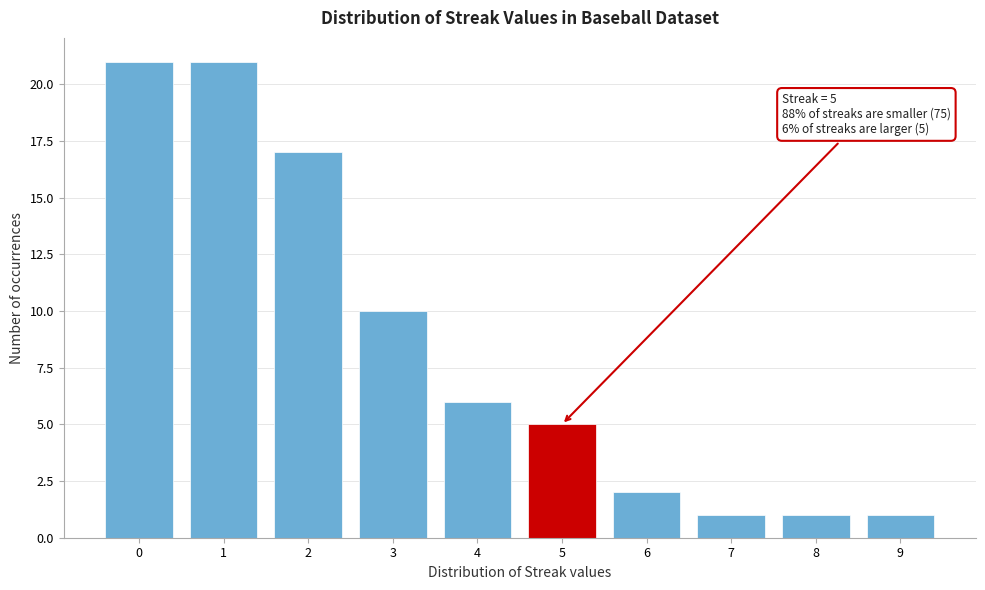

Reading left to right, extract all data points from this chart.

21	21	17	10	6	5	2	1	1	1